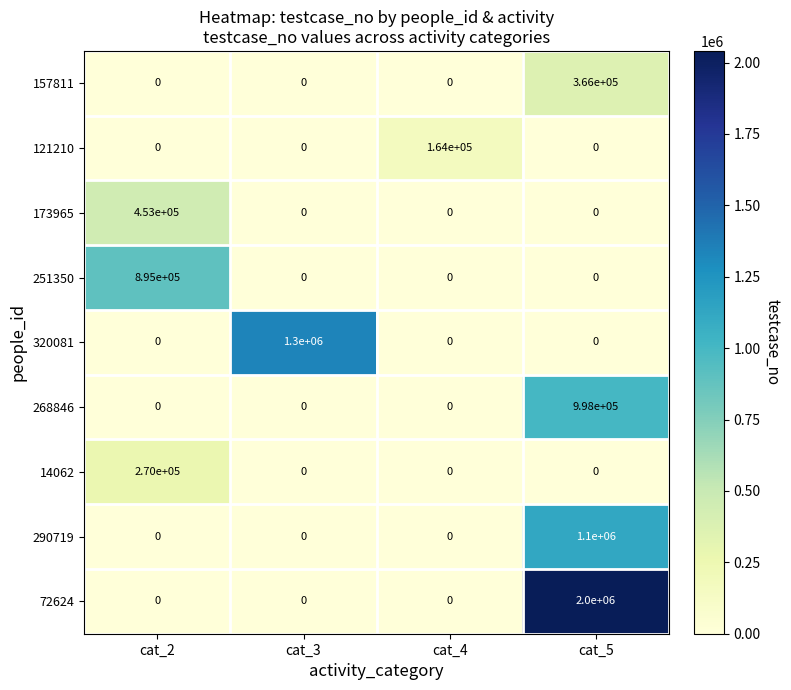

Between cat_3 and cat_5, which series saw the biggest shift?

72624